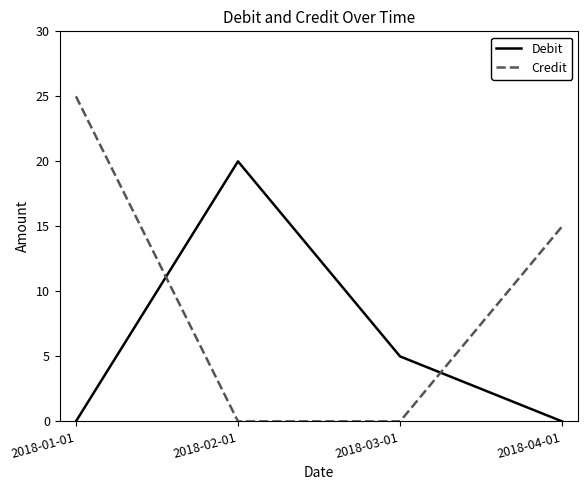

Reading left to right, extract all data points from this chart.

Debit: 2018-01-01=0	2018-02-01=20	2018-03-01=5	2018-04-01=0
Credit: 2018-01-01=25	2018-02-01=0	2018-03-01=0	2018-04-01=15